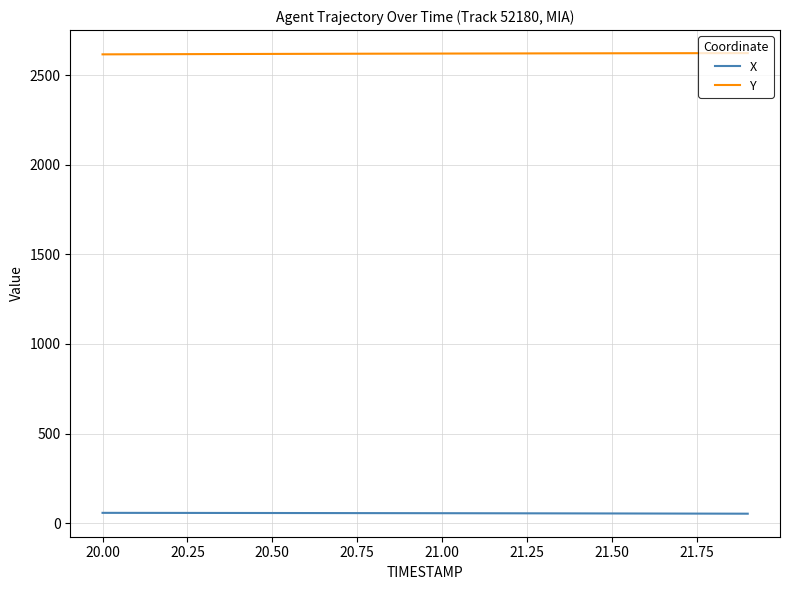

What is the maximum value shown in the chart?

2622.3